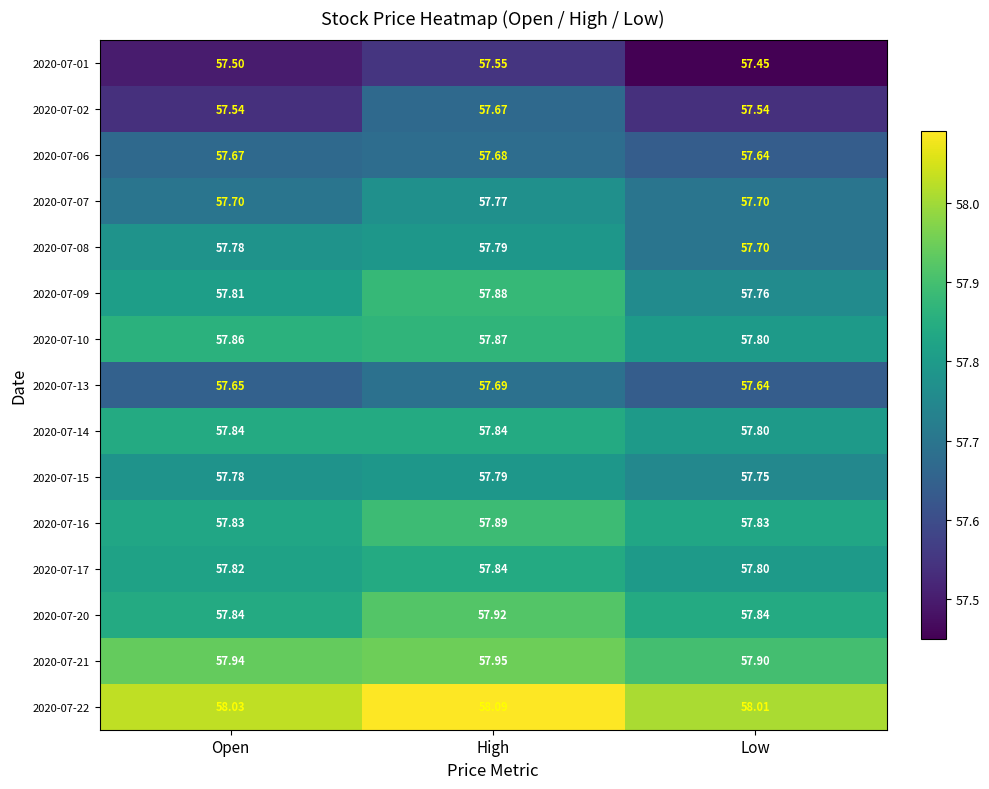

At which label does 2020-07-14 reach its minimum?

Low